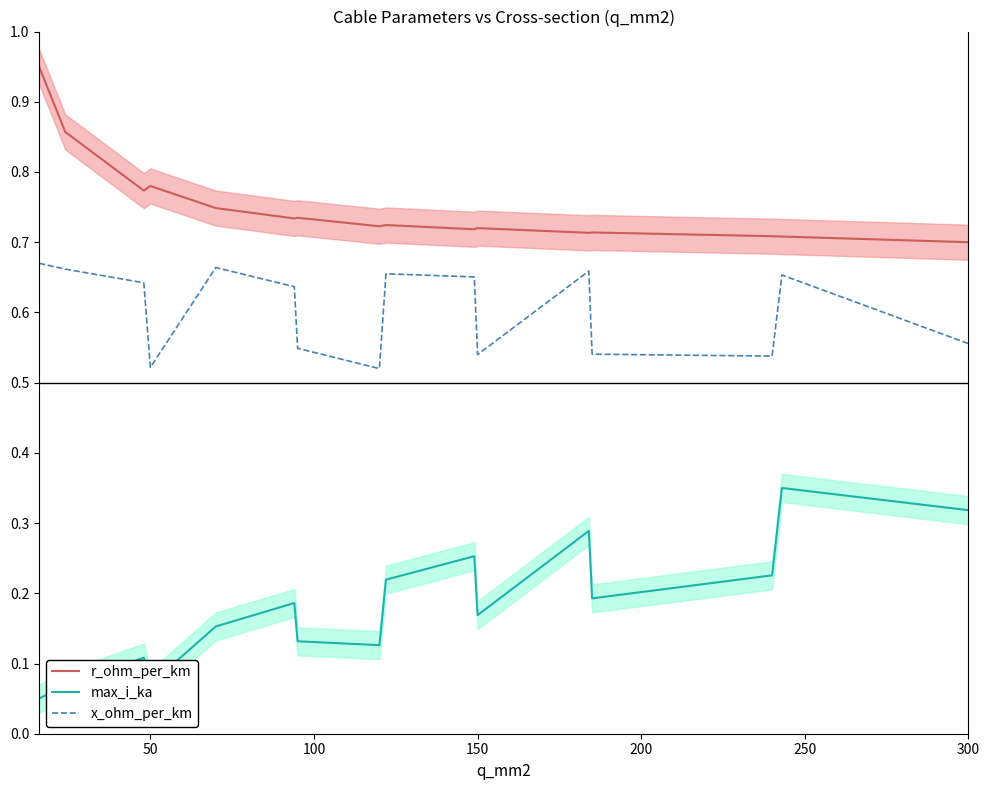

Rank the series by their maximum value, from highest to lowest.

r_ohm_per_km, x_ohm_per_km, max_i_ka